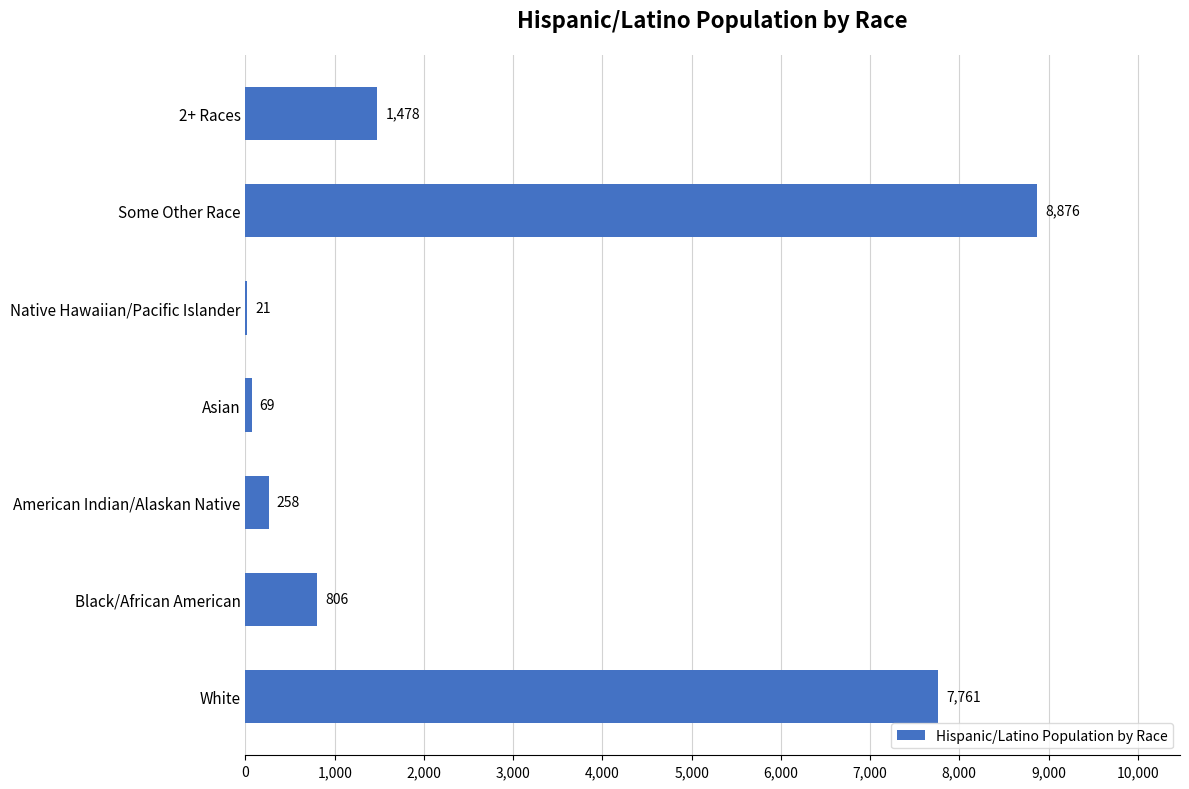

Is it true that the value at Black/African American is 806?

True